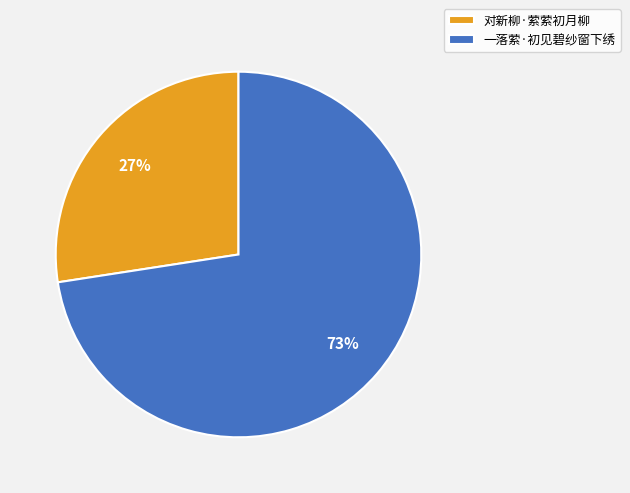

Between 一落萦·初见碧纱窗下绣 and 对新柳·萦萦初月柳, which is larger?

一落萦·初见碧纱窗下绣